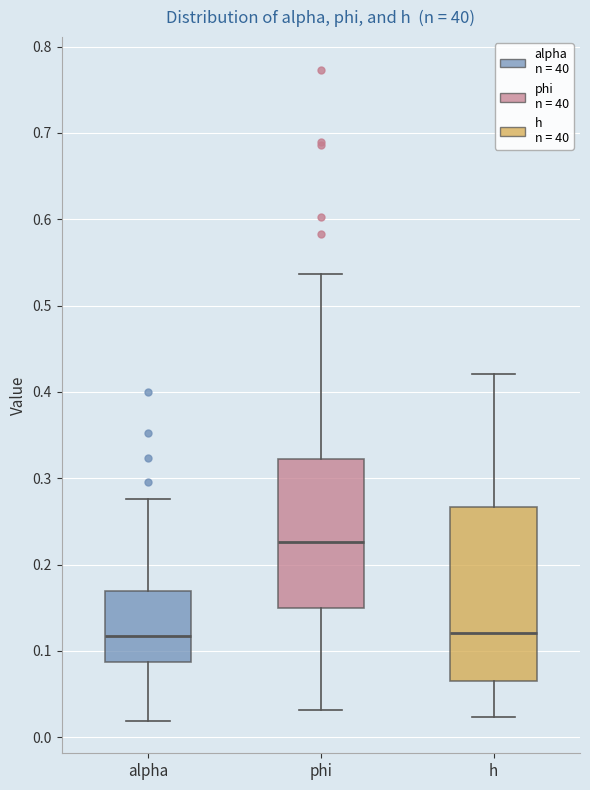

Where does the lower whisker of the box for alpha end on the y-axis? The values are not printed on the chart, so give them approximately, as read against the axis.

0.02